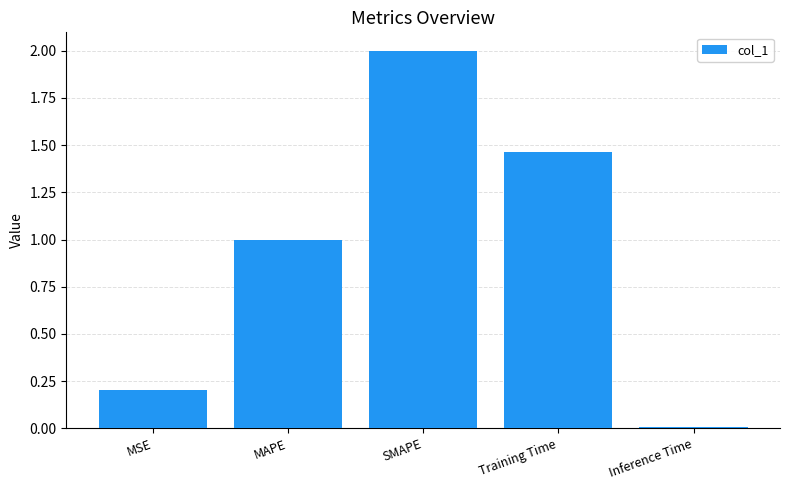

The chart shows a value of 2.0 at SMAPE. True or false?

True